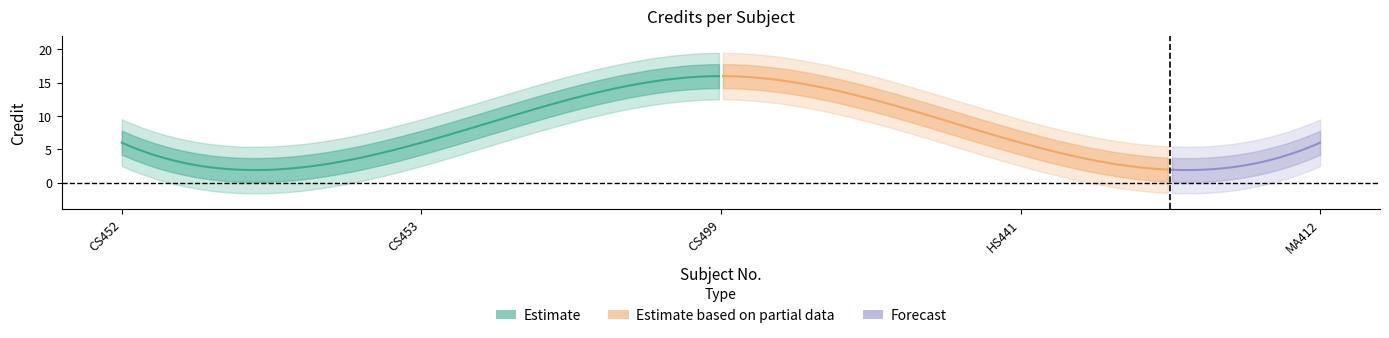

Reading right to left, extract all data points from this chart.

6	6	16	6	6